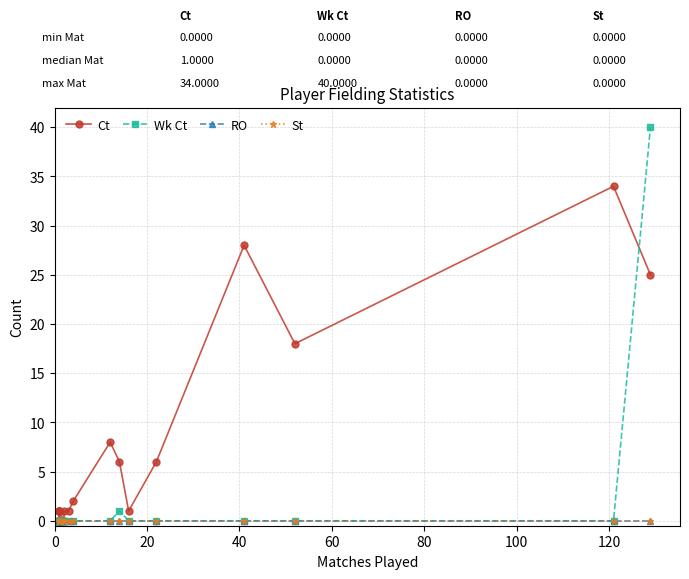

Which series has the largest range (max minus min)?

Wk Ct